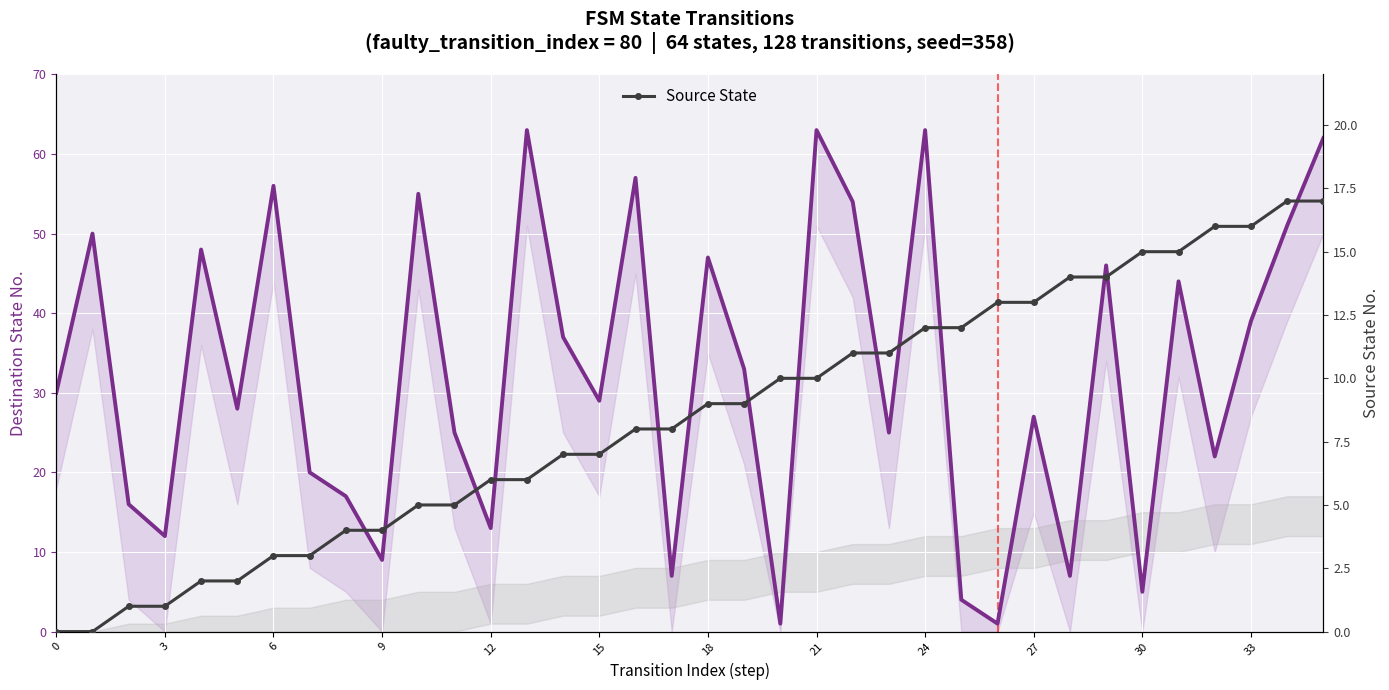

Between which two adjacent categories do Destination State and Source State first intersect?

16 and 17